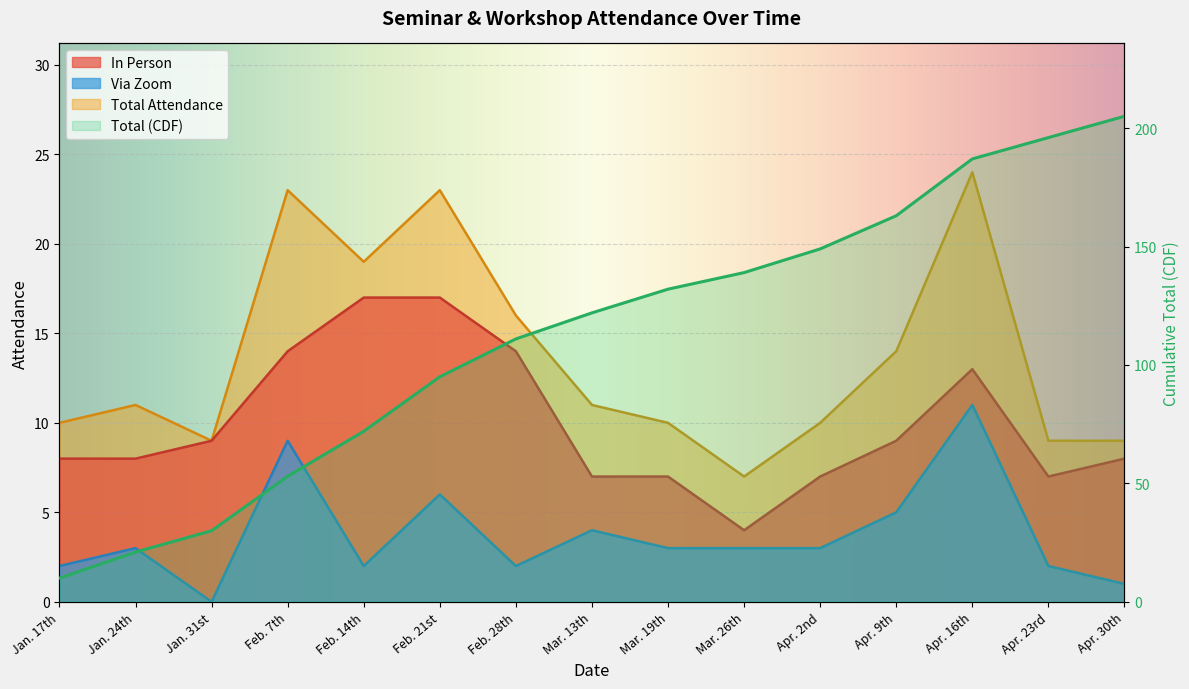

What is the difference between the In Person values at Feb. 28th and Feb. 14th?

3